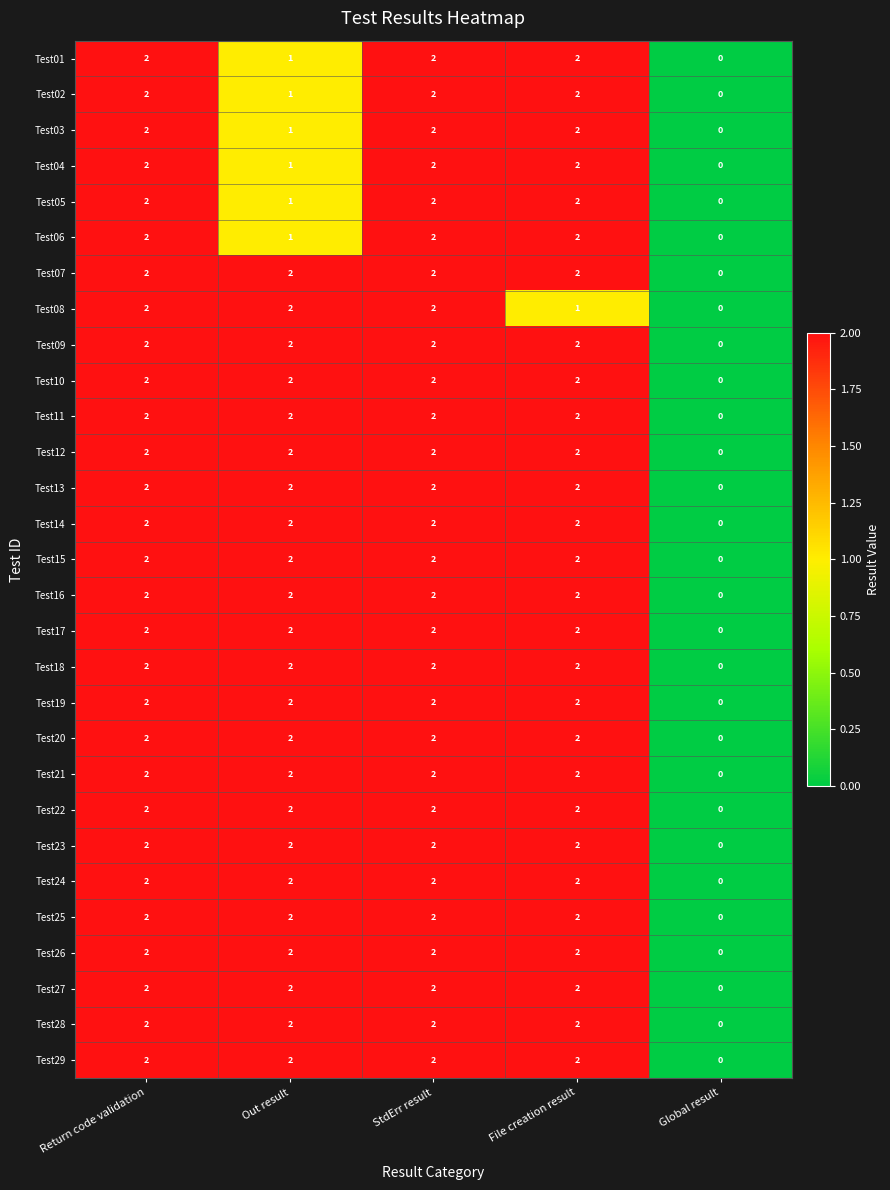

How many Test19 values are between 2 and 3?

4